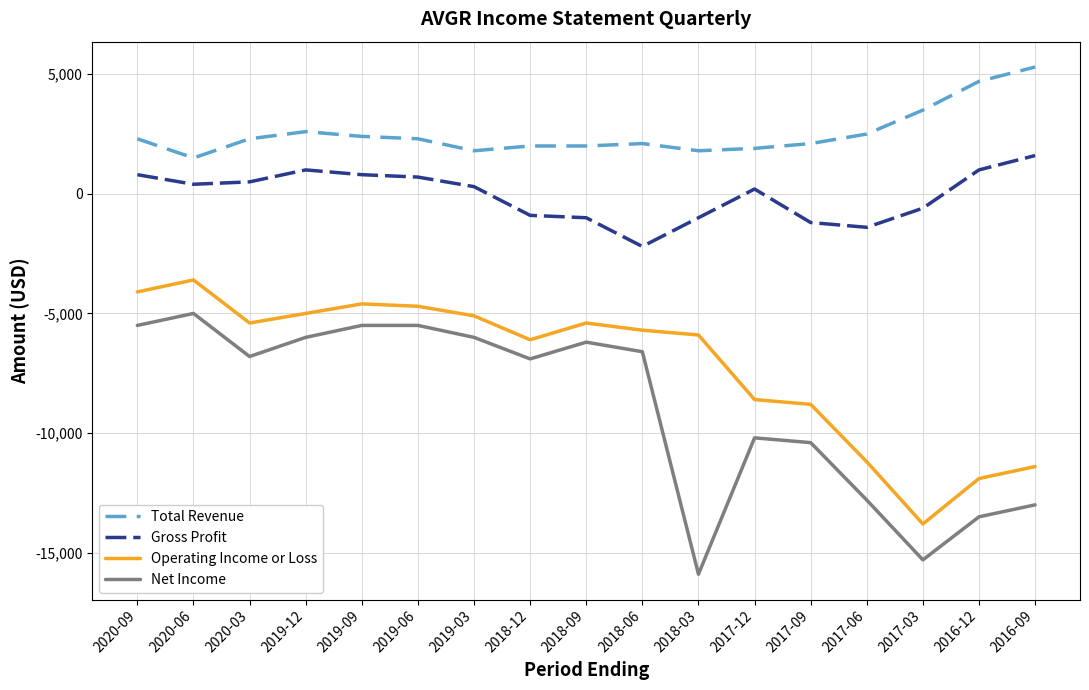

How many categories are shown in the chart?

17